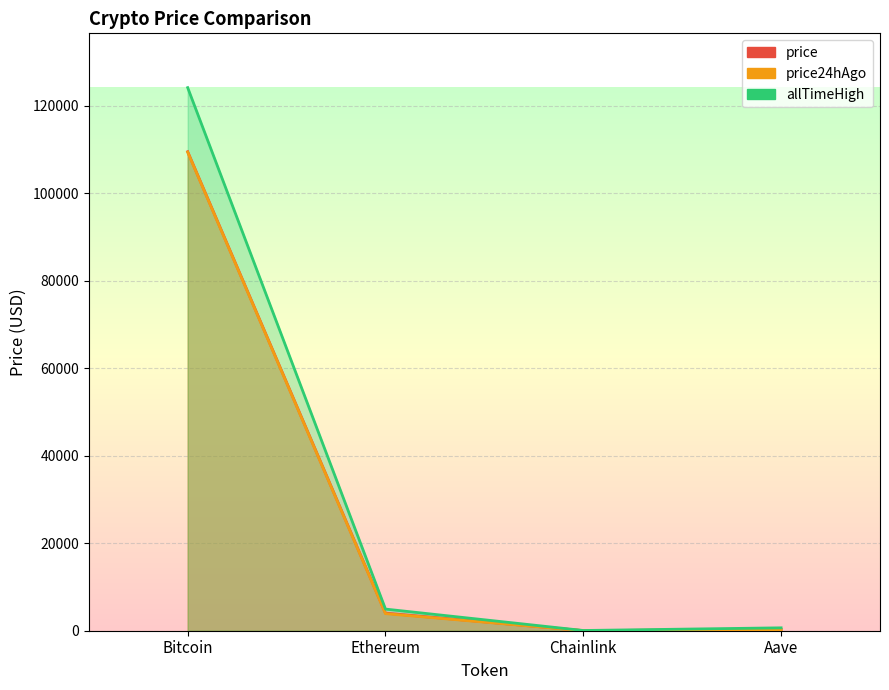

The price24hAgo series shows 20.3 at Chainlink. True or false?

True